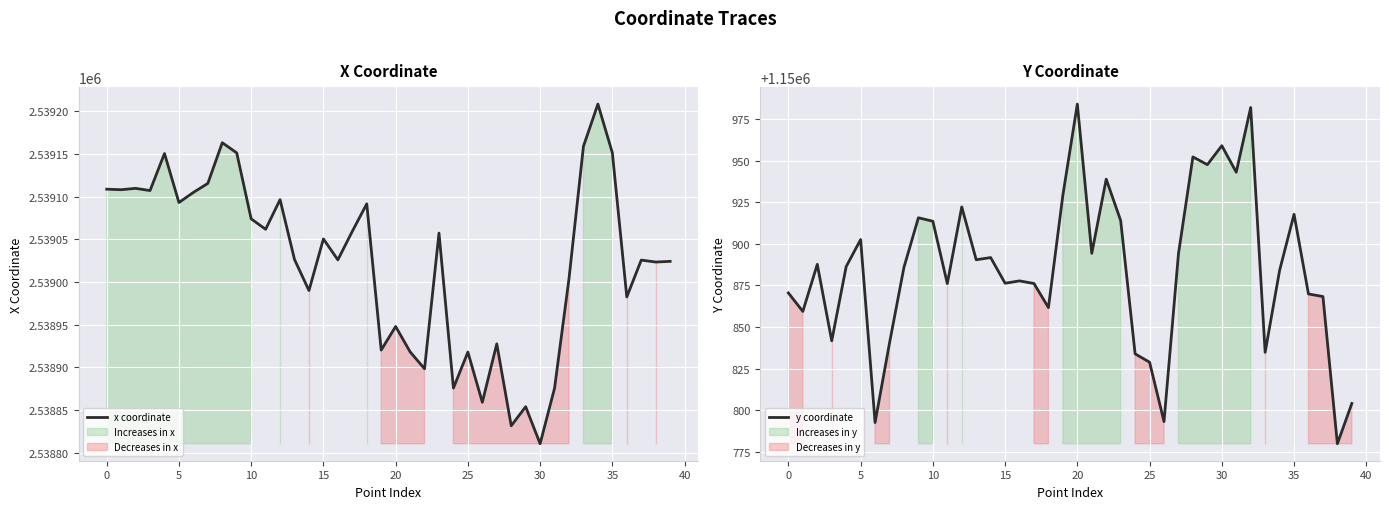

At which label does x coordinate reach its minimum?

30